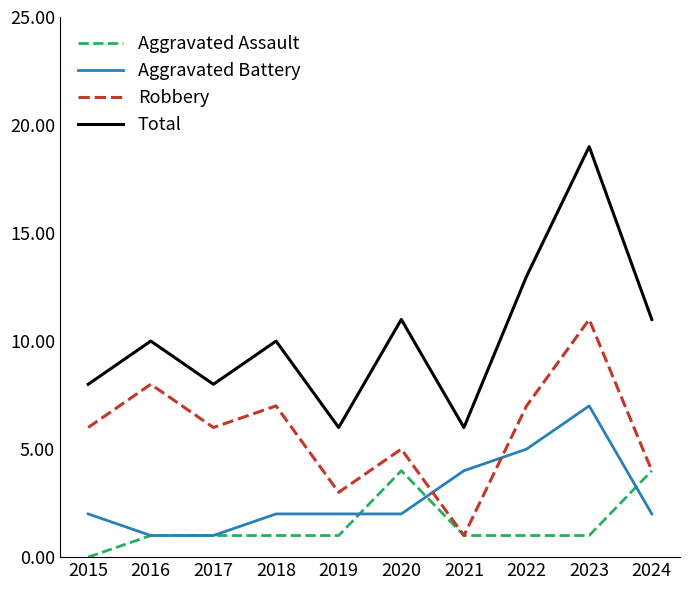

Reading left to right, transcribe all the data shown in this chart.

Aggravated Assault: 2015=0	2016=1	2017=1	2018=1	2019=1	2020=4	2021=1	2022=1	2023=1	2024=4
Aggravated Battery: 2015=2	2016=1	2017=1	2018=2	2019=2	2020=2	2021=4	2022=5	2023=7	2024=2
Robbery: 2015=6	2016=8	2017=6	2018=7	2019=3	2020=5	2021=1	2022=7	2023=11	2024=4
Total: 2015=8	2016=10	2017=8	2018=10	2019=6	2020=11	2021=6	2022=13	2023=19	2024=11